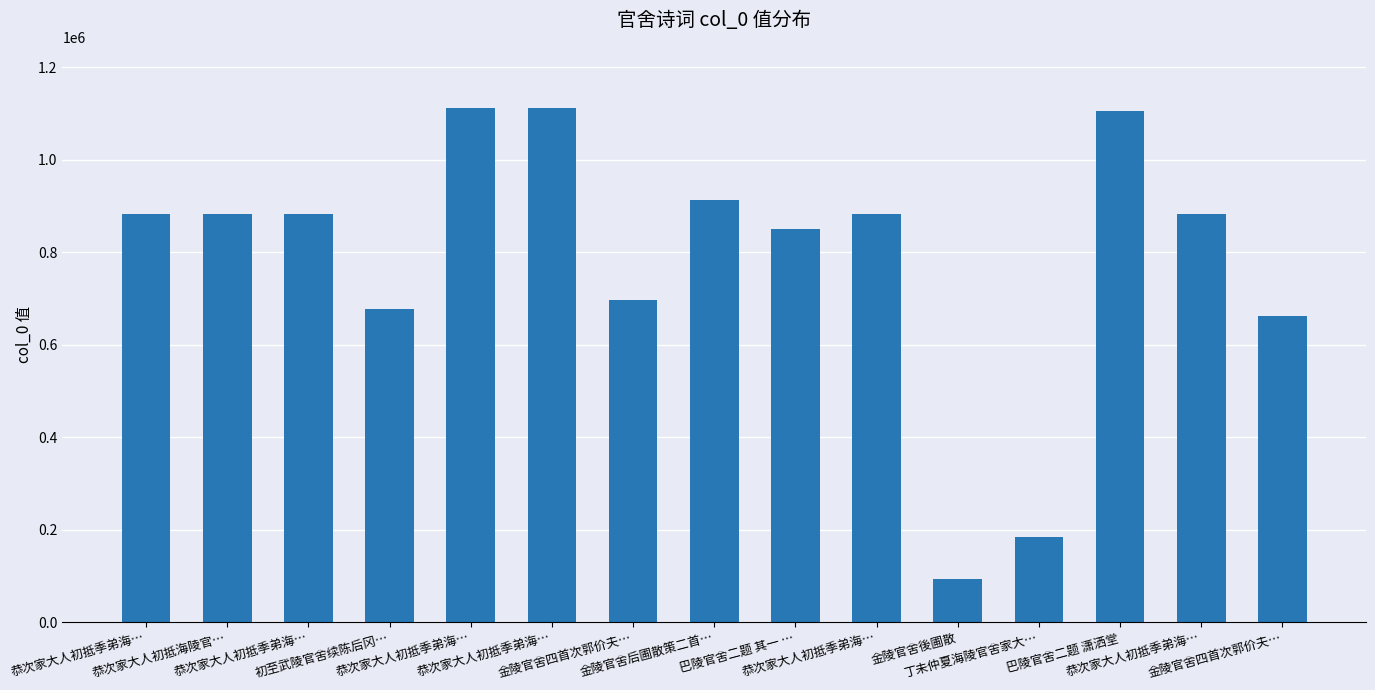

How many bars are there in total?

15